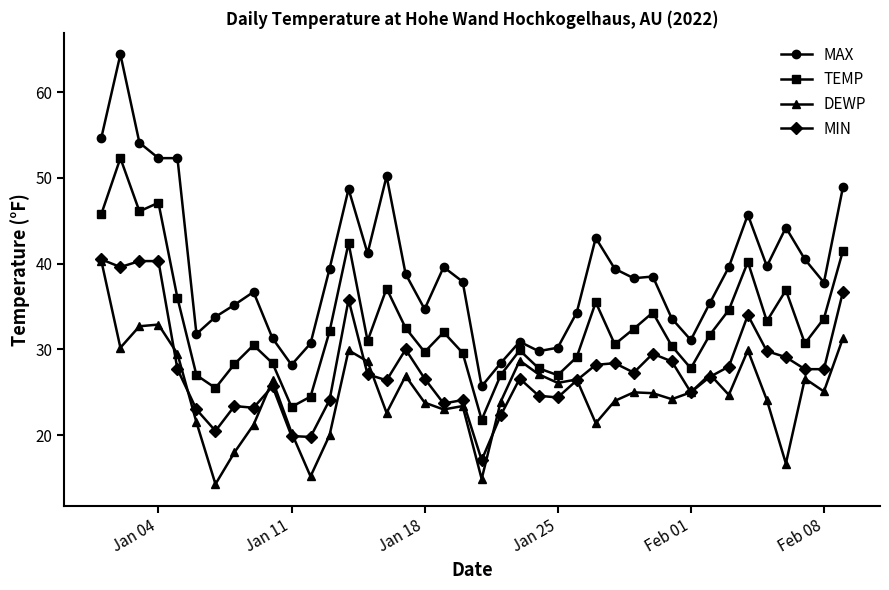

Which series has the widest spread of values?

MAX